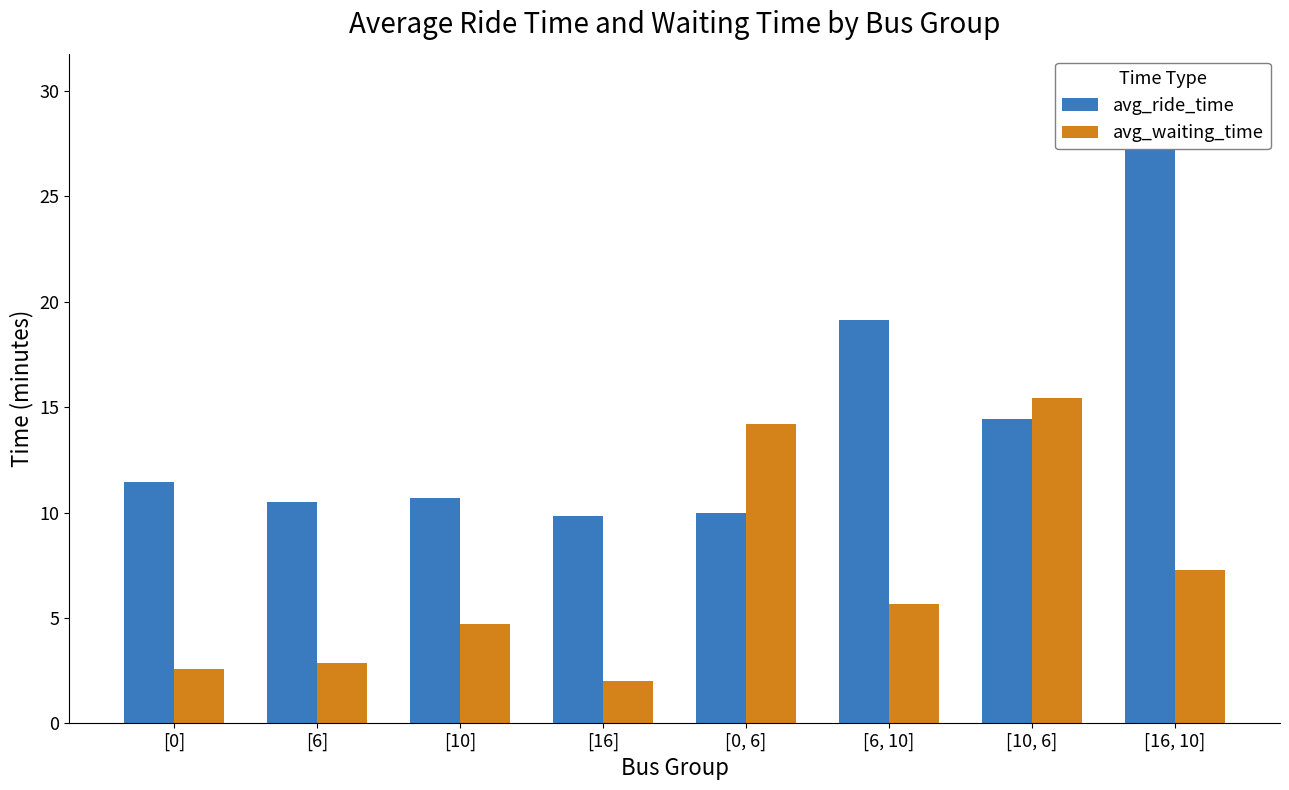

How many series are shown in this chart?

2